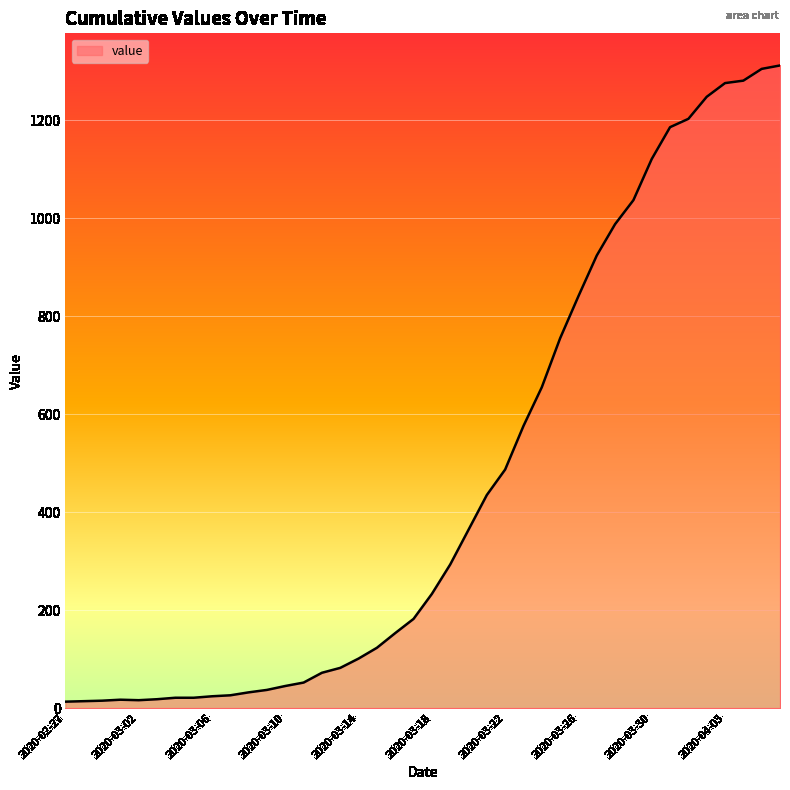

What is the maximum value shown in the chart?

1312